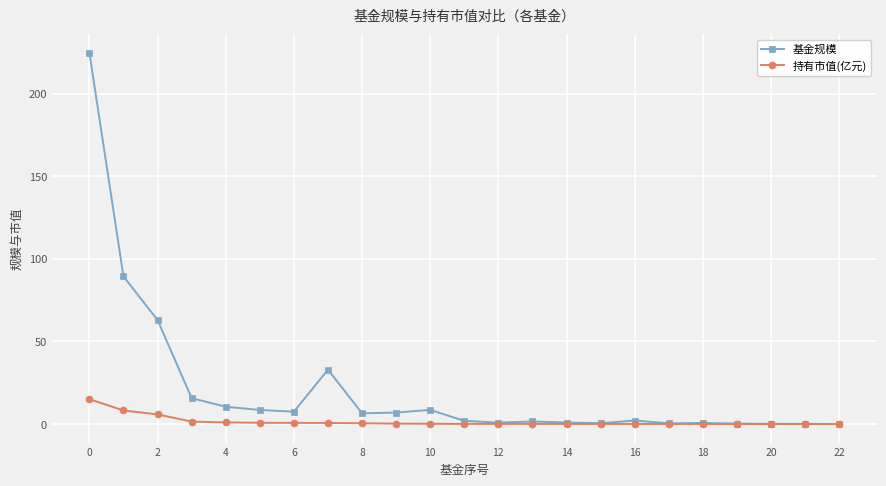

How many lines are shown in the chart?

2